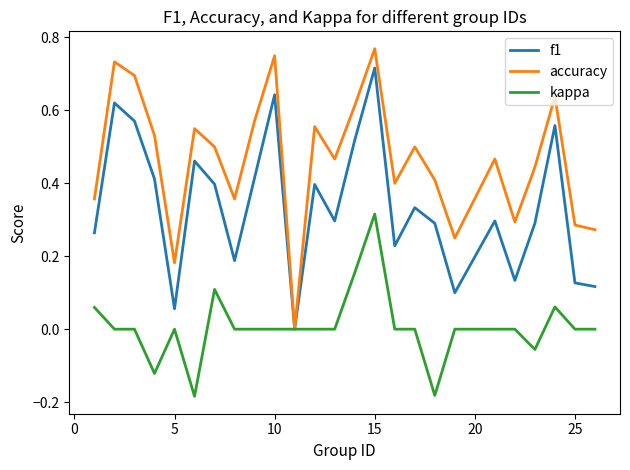

What is the sum of all accuracy values?

11.6